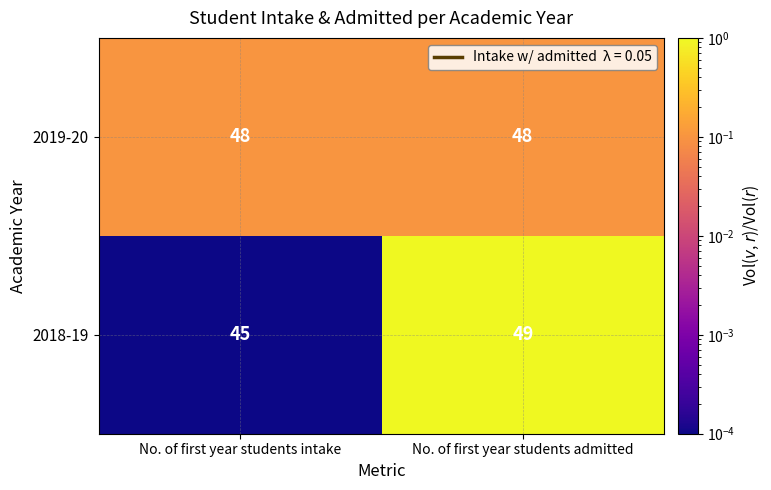

Reading left to right, what are all the values shown in this chart?

2019-20: No. of first year students intake=48	No. of first year students admitted=48
2018-19: No. of first year students intake=45	No. of first year students admitted=49